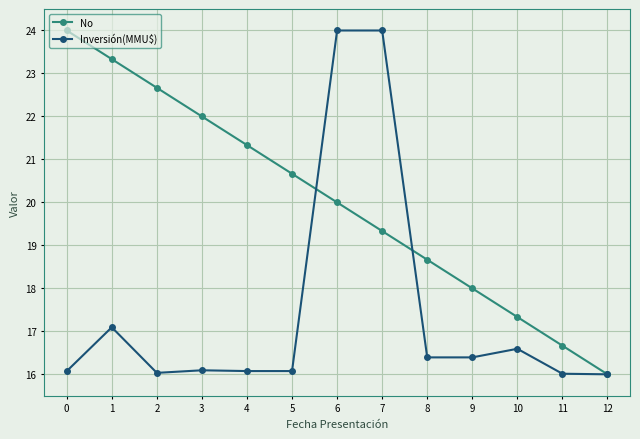

List the labels in order of No value, largest first.

0, 1, 2, 3, 4, 5, 6, 7, 8, 9, 10, 11, 12